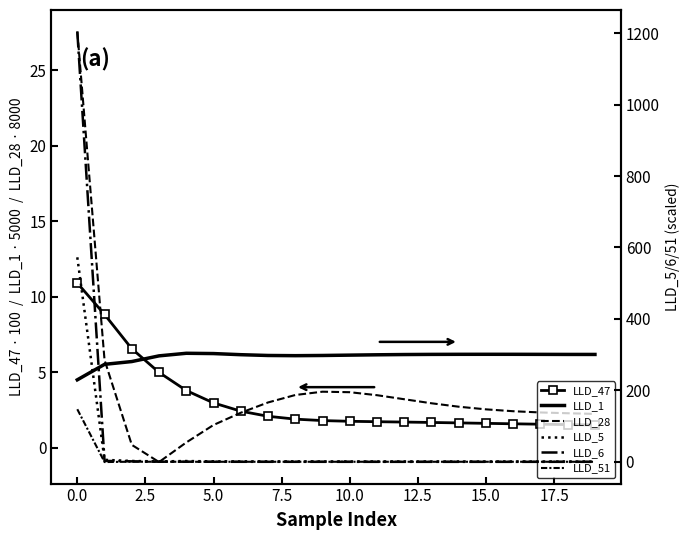

Reading left to right, list all the values displayed in this chart.

LLD_47: 10.9	8.8	6.5	5.0	3.8	3.0	2.4	2.1	1.9	1.8	1.7	1.7	1.7	1.7	1.6	1.6	1.6	1.5	1.5	1.5
LLD_1: 4.5	5.5	5.7	6.1	6.2	6.2	6.2	6.1	6.1	6.1	6.1	6.1	6.2	6.2	6.2	6.2	6.2	6.2	6.2	6.2
LLD_28: 27.6	5.8	0.2	-1.0	0.3	1.5	2.3	3.0	3.5	3.7	3.7	3.5	3.2	2.9	2.7	2.5	2.4	2.3	2.3	2.2
LLD_5: 572.4	5.4	2.2	1.1	2.0	1.1	1.0	1.0	1.0	0.9	0.8	0.8	0.8	0.7	0.7	0.7	0.7	0.7	0.7	0.7
LLD_6: 1204.4	2.4	1.2	0.2	0.2	0.0	-0.0	-0.1	-0.1	-0.1	-0.1	-0.1	-0.2	-0.2	-0.2	-0.2	-0.2	-0.2	-0.2	-0.2
LLD_51: 147.1	-0.8	0.2	0.1	-0.0	-0.0	-0.0	-0.0	-0.0	0.0	0.0	0.0	0.0	0.0	0.0	0.0	0.0	0.0	0.0	0.0